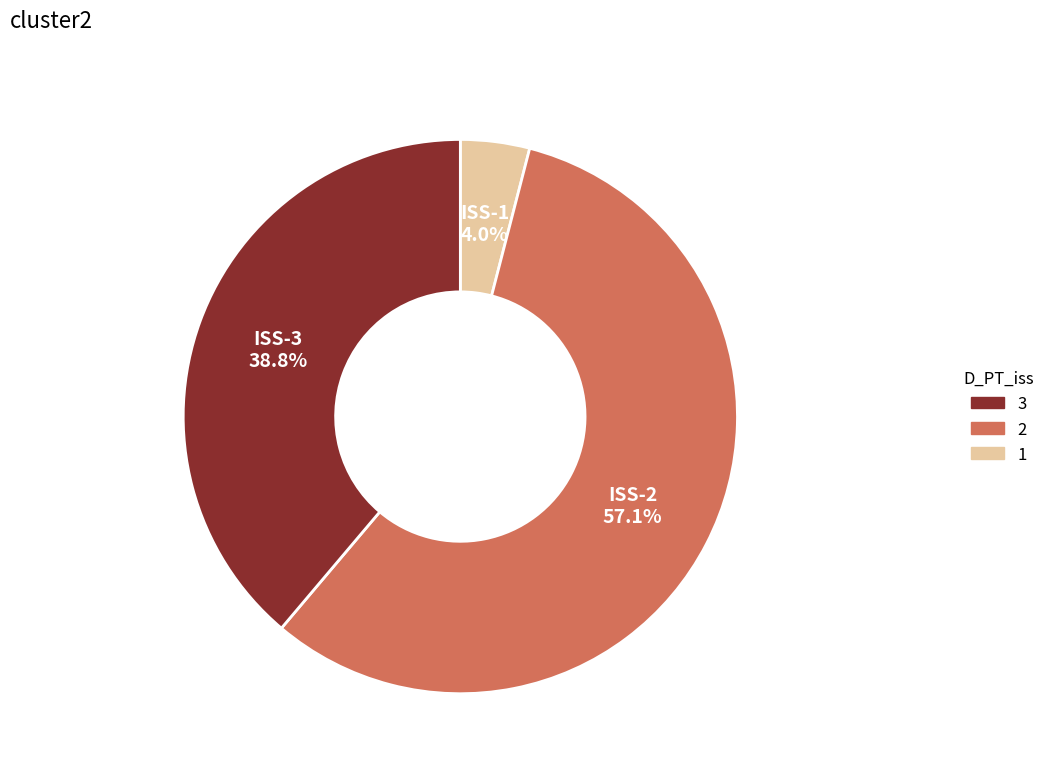

To the nearest percent, what is the difference between the largest and smallest slice percentages?

53%